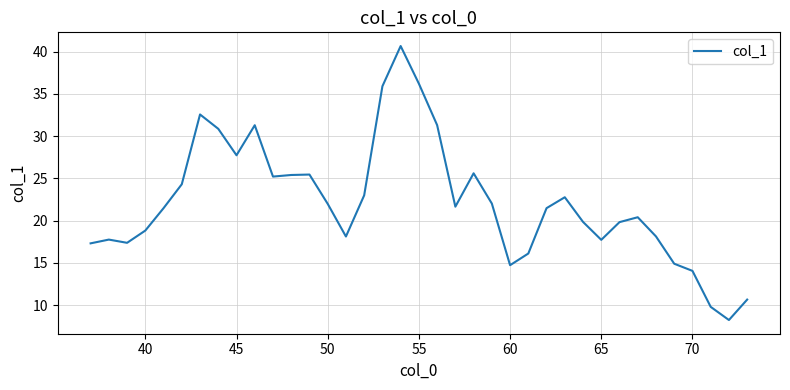

What is the minimum value shown in the chart?

8.2